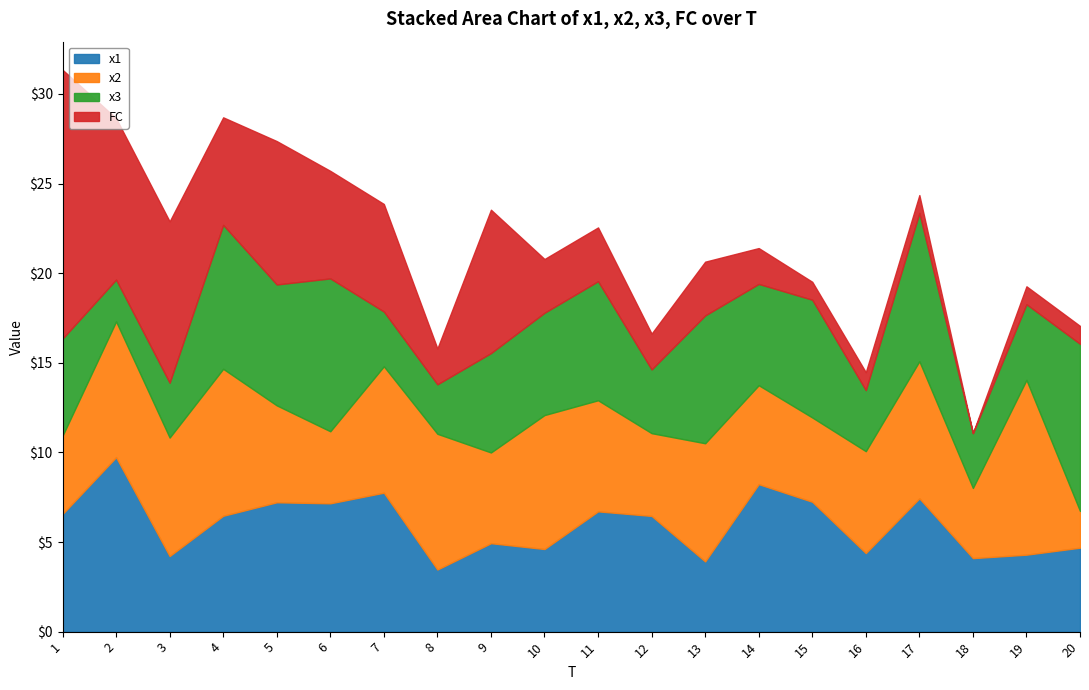

Is it true that x3 equals 4.2 at 19?

True